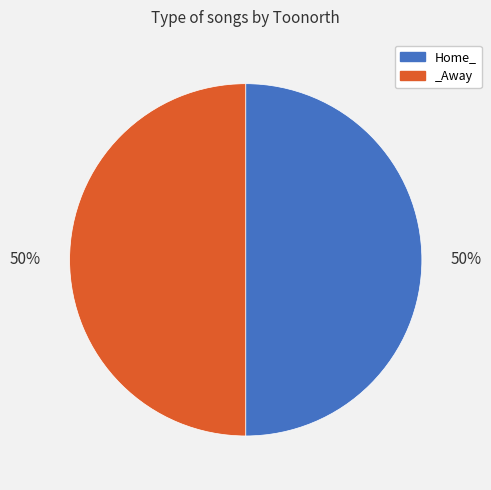

To the nearest percent, what is the combined percentage of Home_ and _Away?

100%